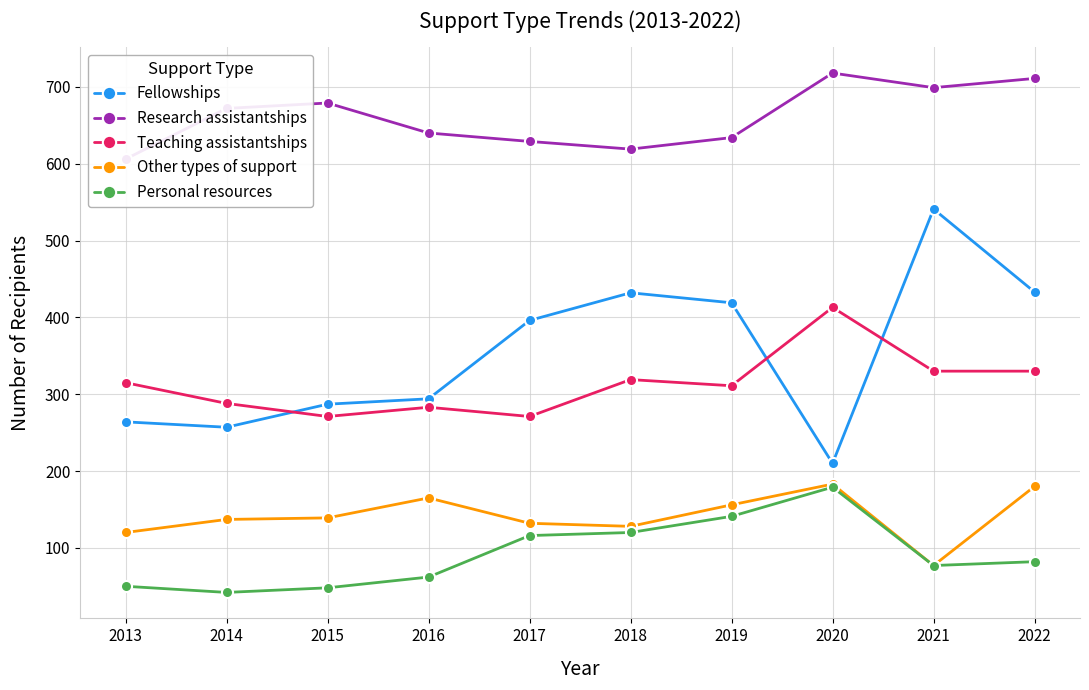

What is the value of the Research assistantships point at the 9th from the left?

699